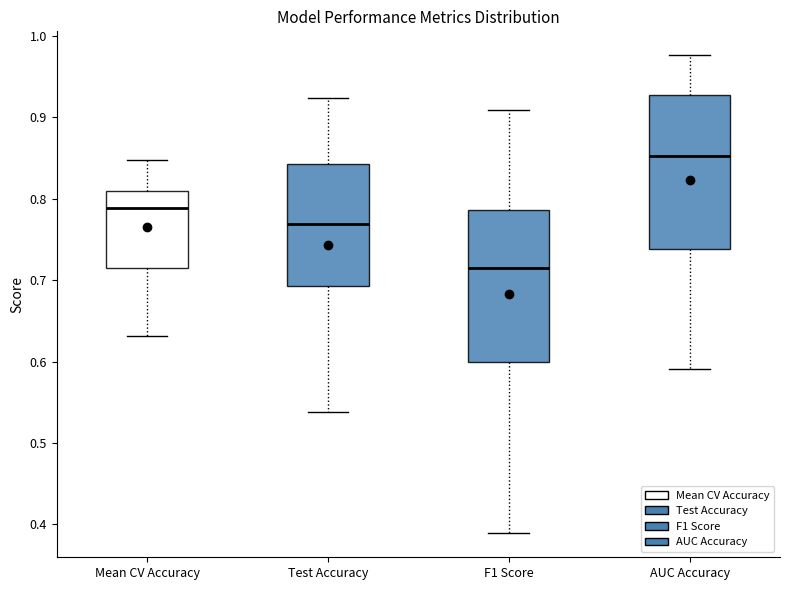

Which box's median line is the highest?

AUC Accuracy